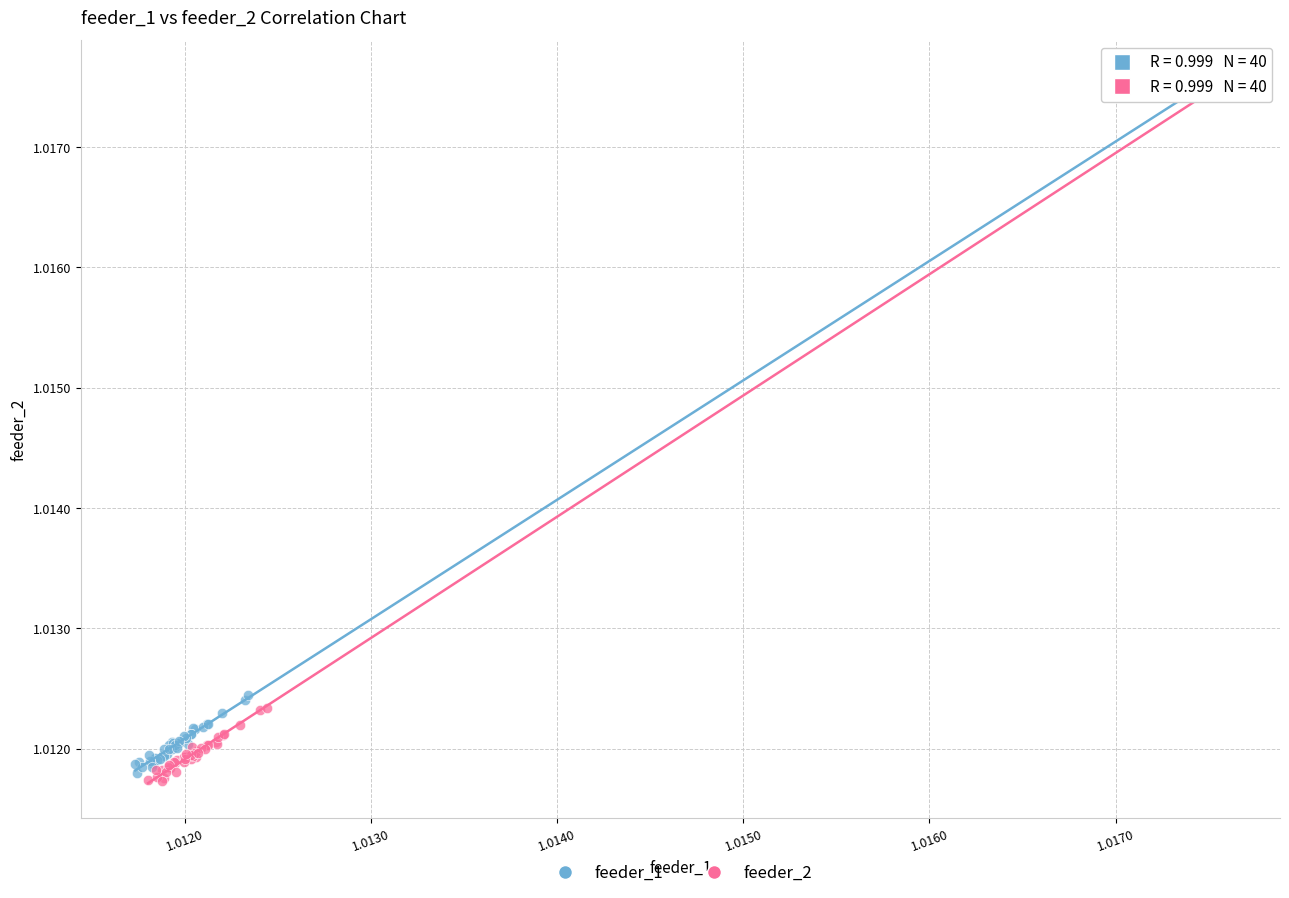

Which series has the widest spread of Y values?

feeder_2